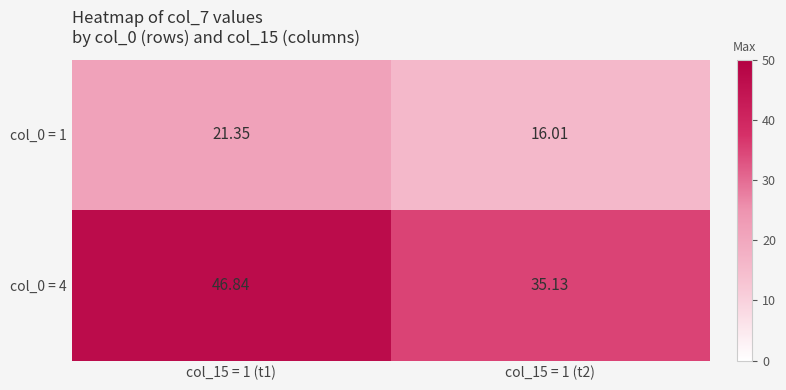

Rank the series by their average value, from highest to lowest.

col_0 = 4, col_0 = 1